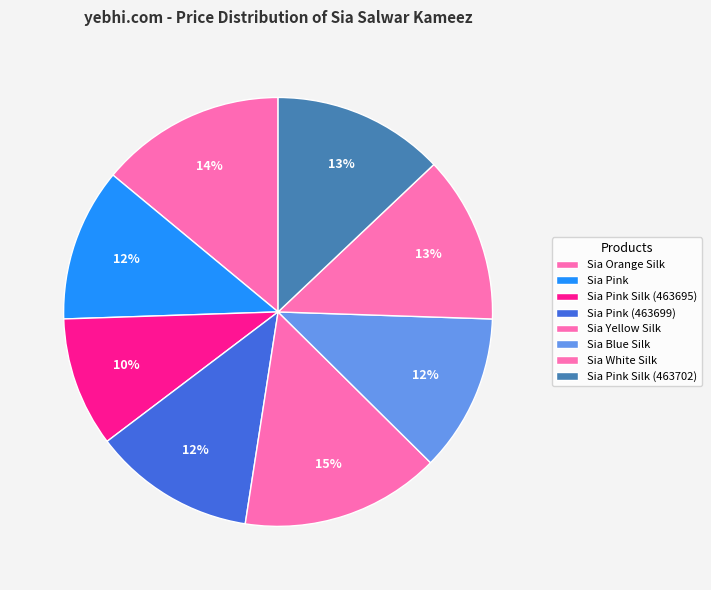

Count the number of slices in the pie.

8